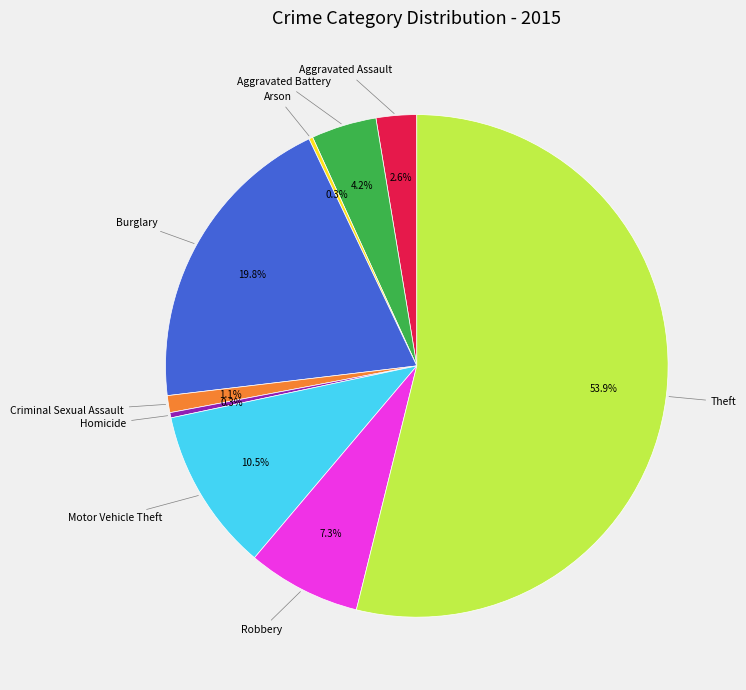

Does any single category account for the majority?

Yes